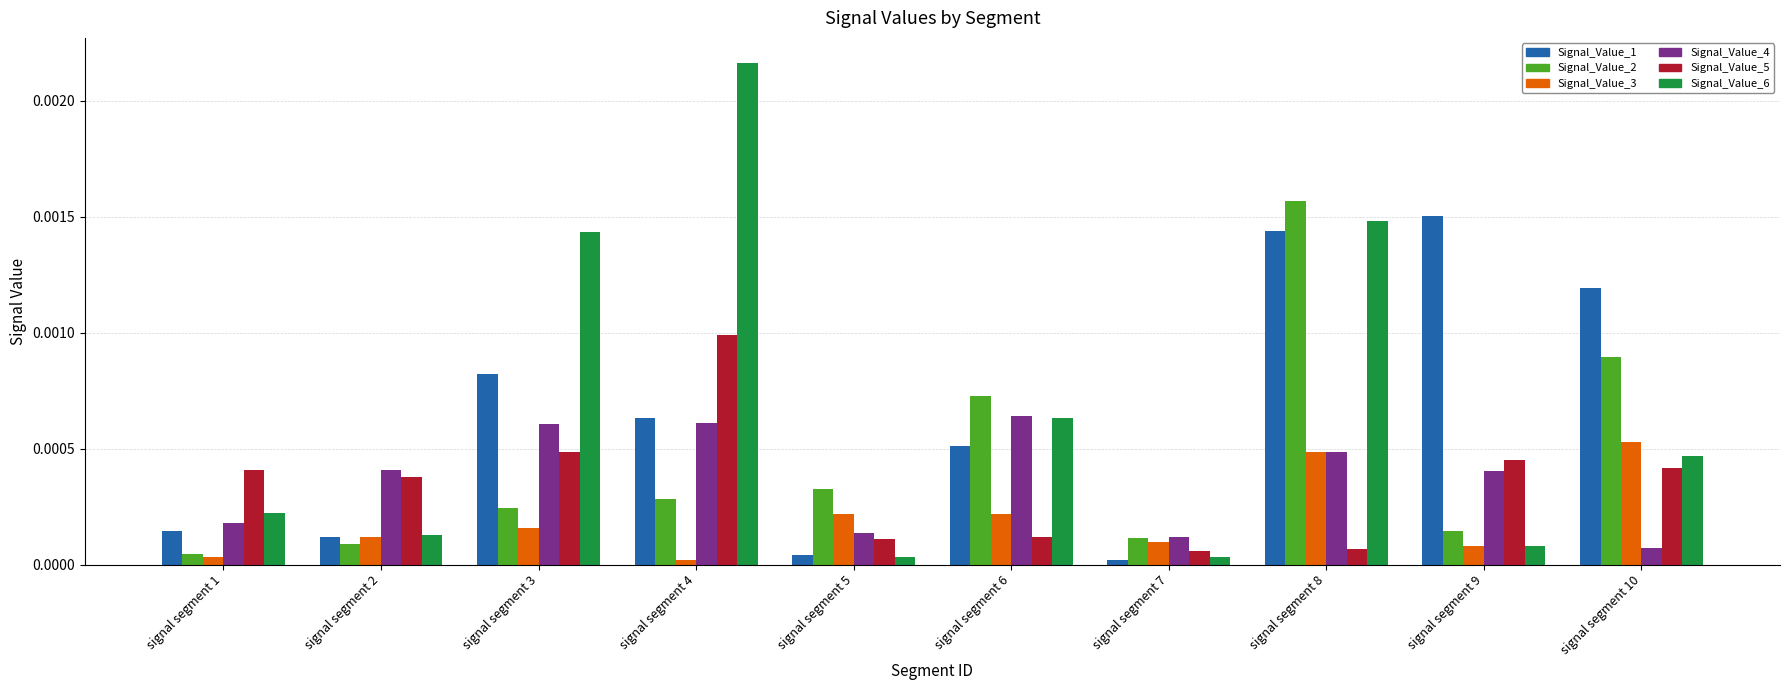

The Signal_Value_3 series shows 0.0 at signal segment 1. True or false?

True